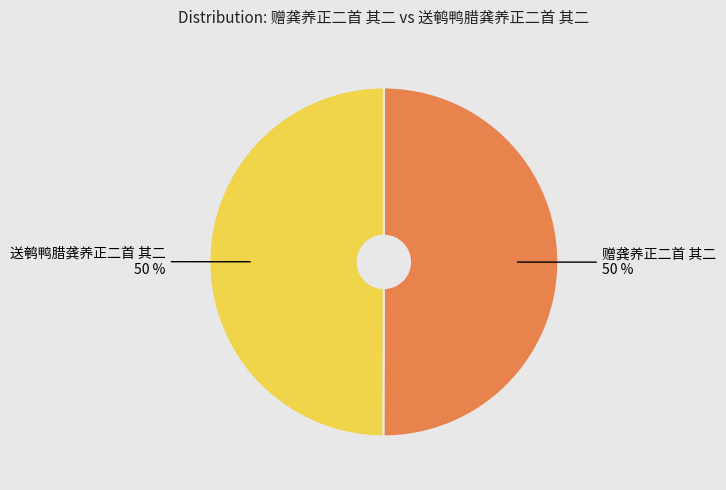

To the nearest percent, what is the average slice percentage?

50%